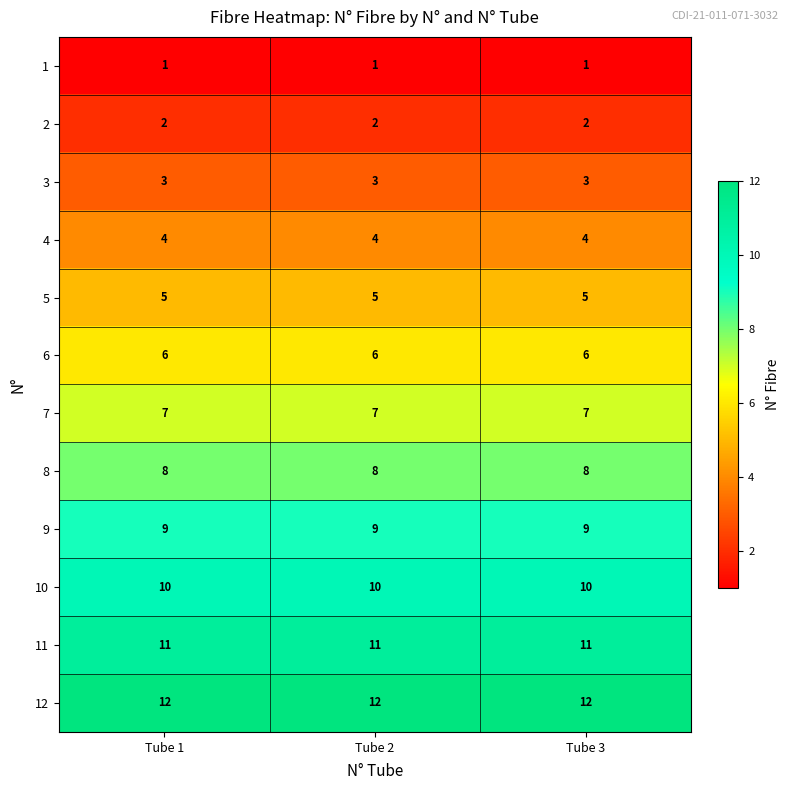

Which series has the largest total across all categories?

12